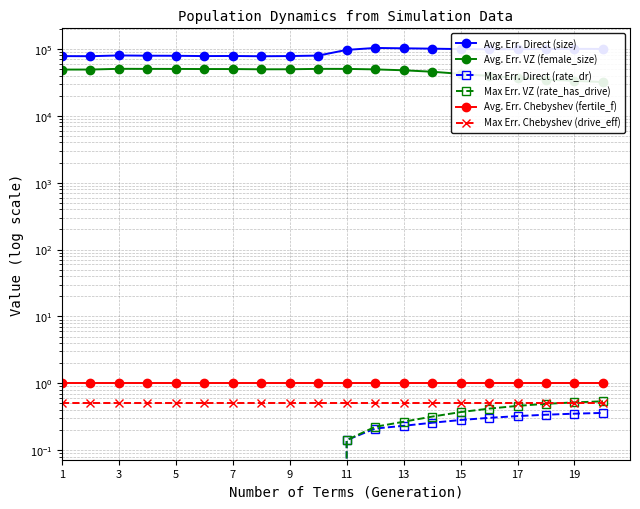

What is the difference between the Avg. Err. VZ (female_size) values at 3 and 13?

3565.0